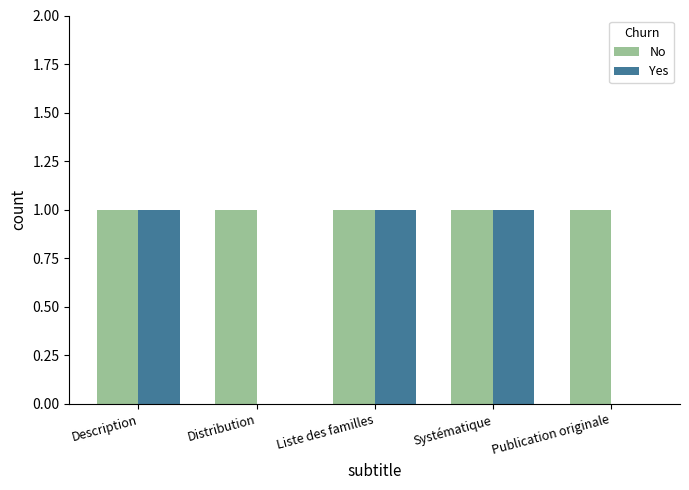

Are the bars horizontal?

No